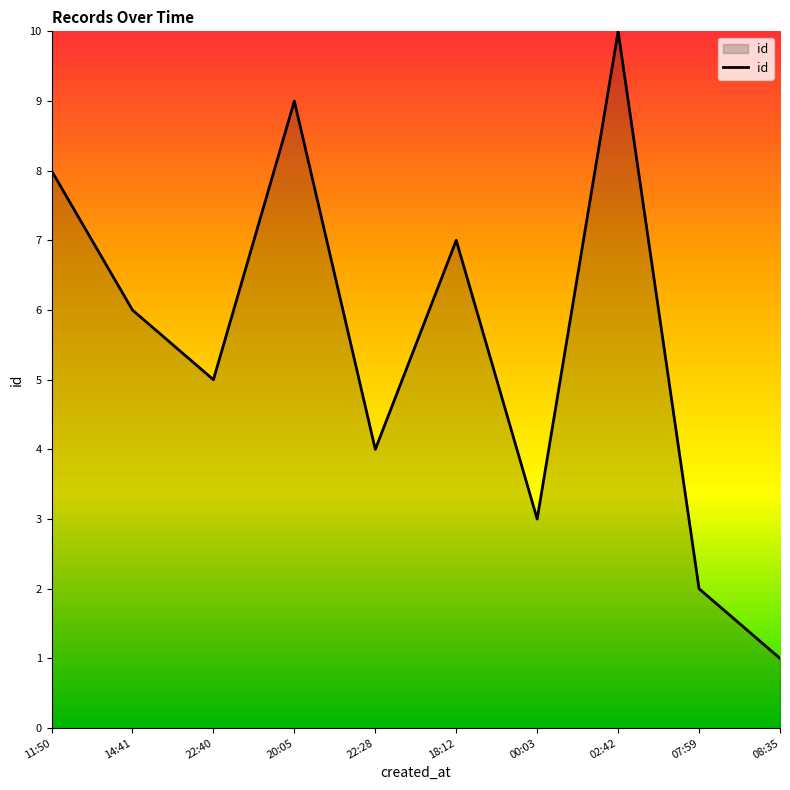

Reading right to left, transcribe all the data shown in this chart.

1	2	10	3	7	4	9	5	6	8